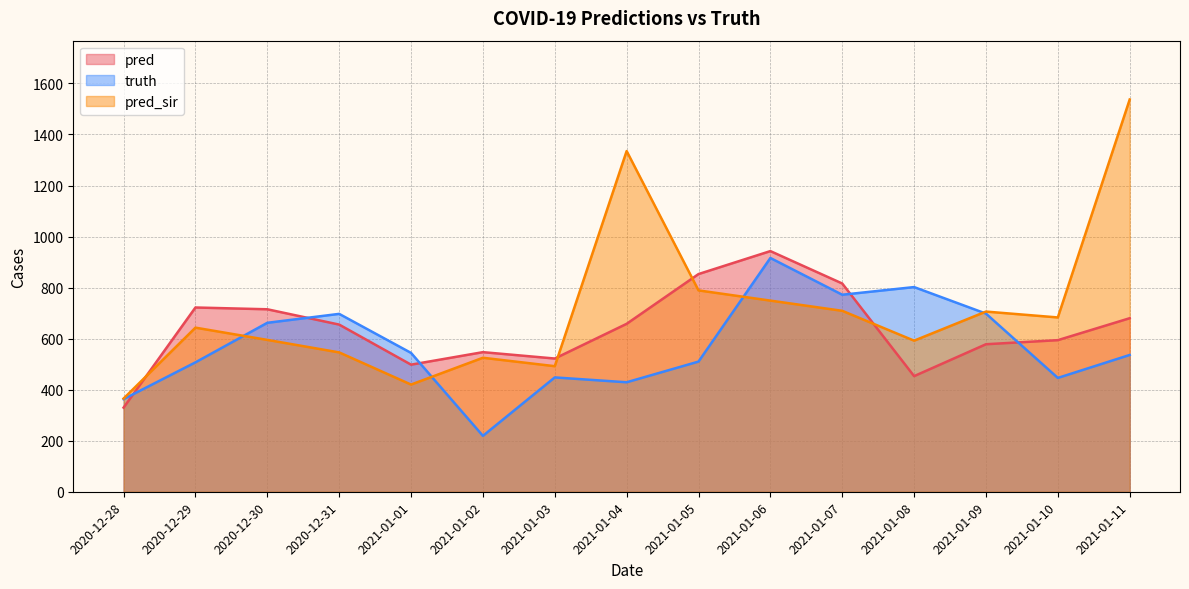

Reading left to right, list all the values displayed in this chart.

pred: 329.7	722.0	715.0	655.0	498.0	547.0	522.0	658.0	853.0	943.0	816.0	453.0	578.0	594.0	680.0
truth: 363.0	507.0	662.0	697.0	544.0	219.0	448.0	429.0	510.0	916.0	772.0	802.0	698.0	446.0	536.0
pred_sir: 365.2	643.0	595.0	546.0	420.0	525.0	492.0	1335.0	789.0	749.0	709.0	592.0	706.0	683.0	1537.0